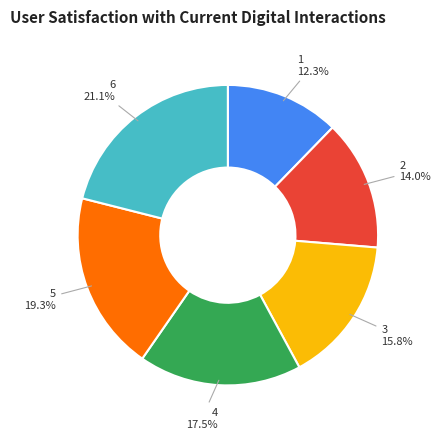

What is the smallest slice in the pie chart?

1